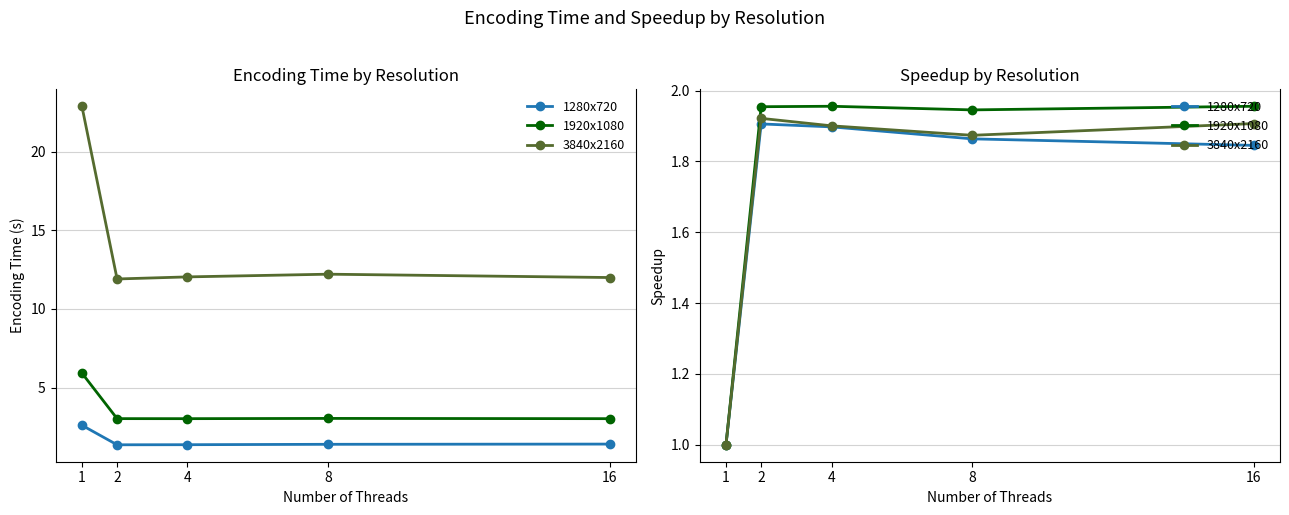

List the labels in order of 1280x720 value, smallest first.

1, 16, 8, 4, 2